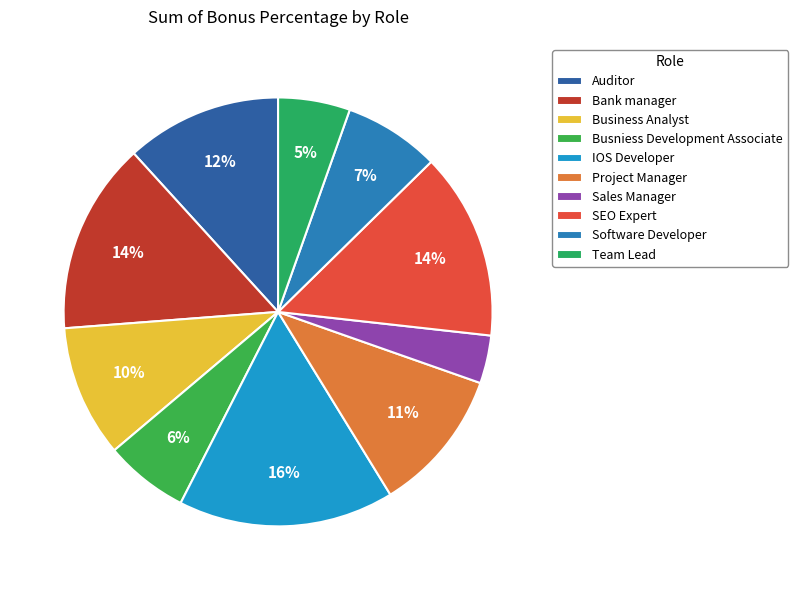

What percentage is the IOS Developer slice, to the nearest percent?

16%